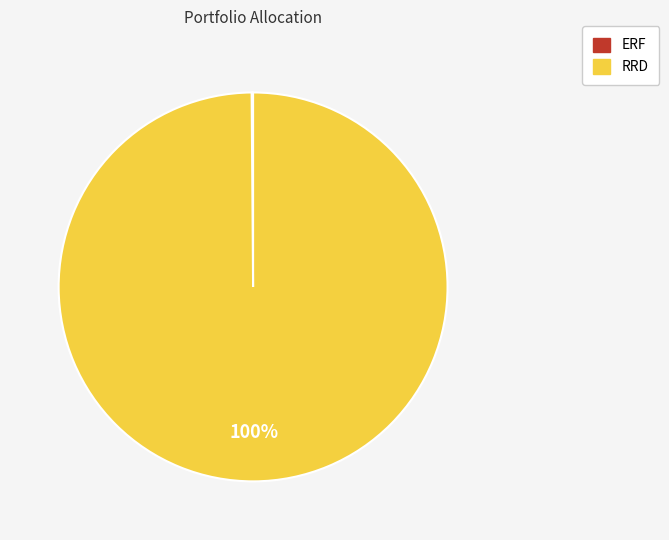

To the nearest percent, what is the average slice percentage?

50%